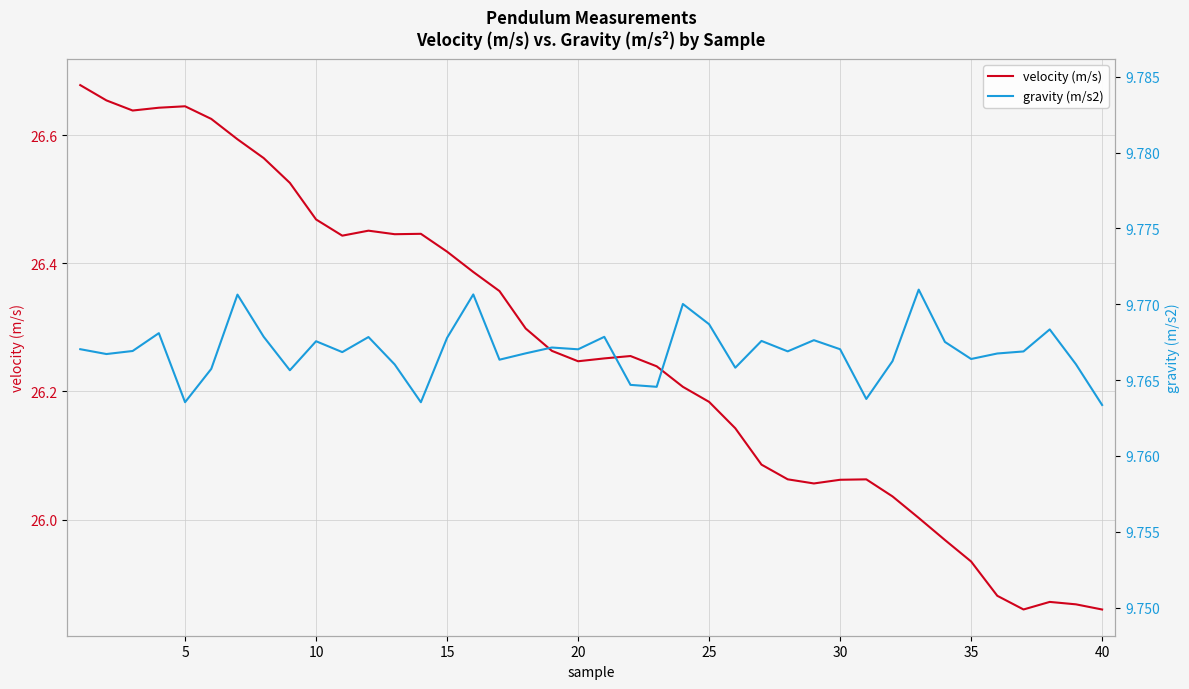

Rank the series by their average value, from lowest to highest.

gravity (m/s2), velocity (m/s)